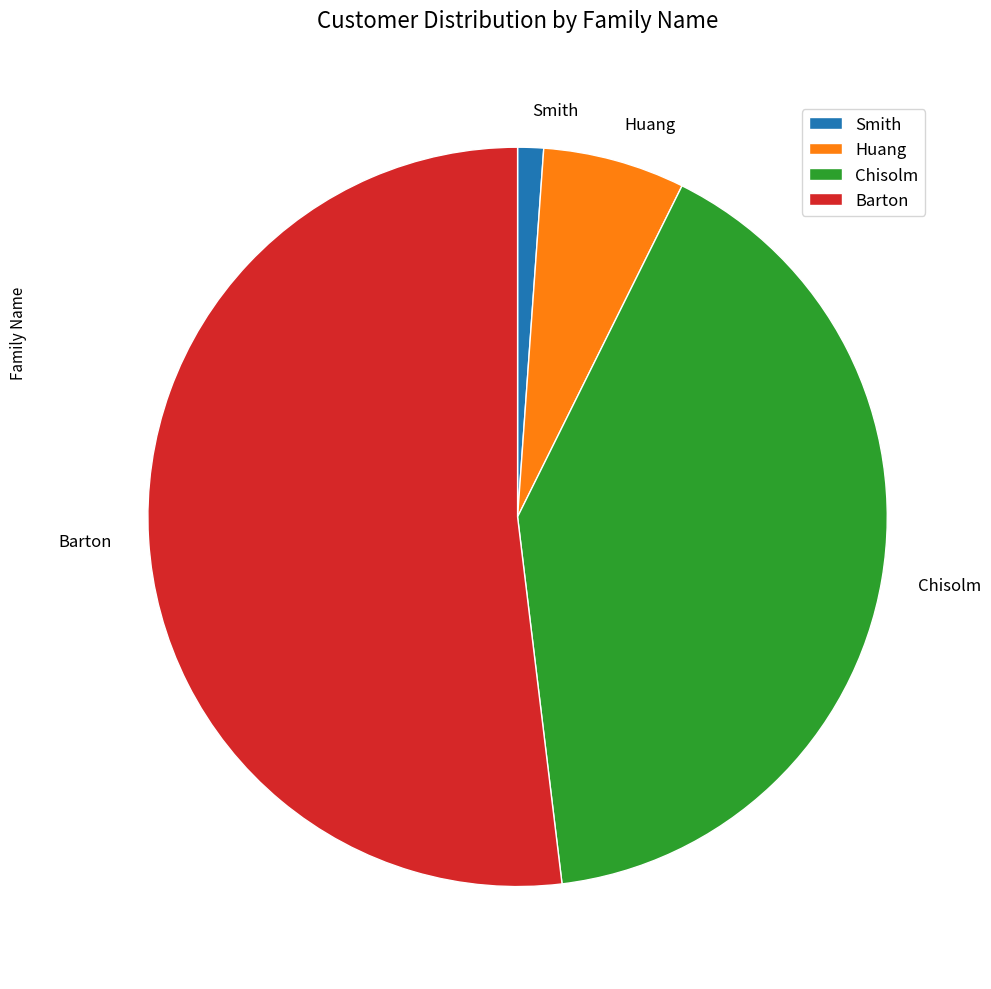

Between Huang and Smith, which is larger?

Huang